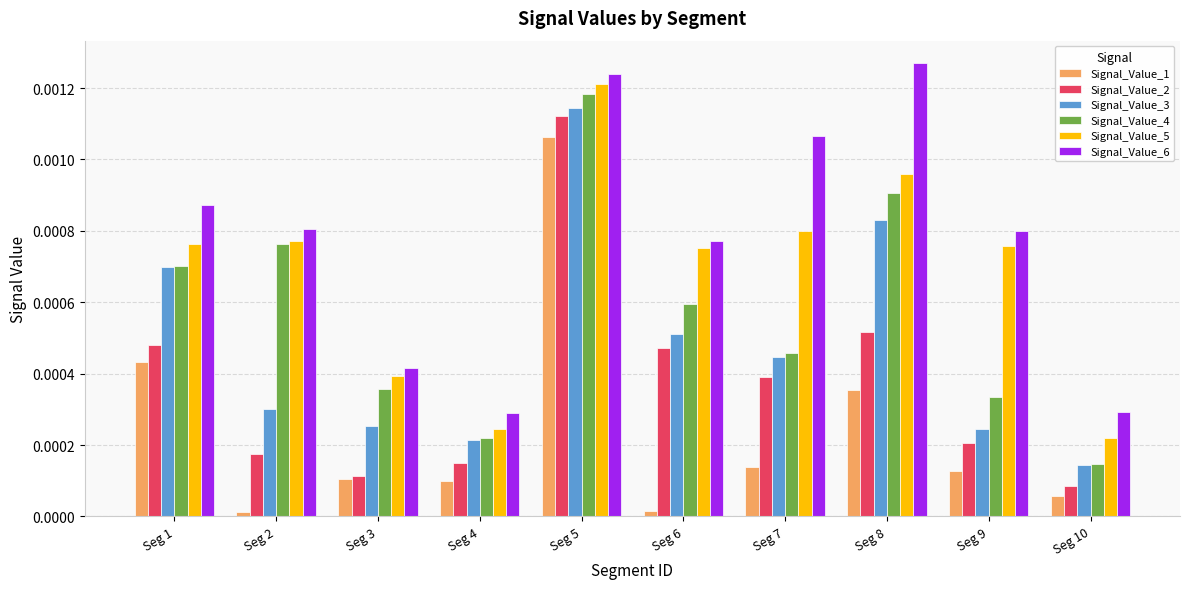

At which label does Signal_Value_5 reach its peak?

Seg 5